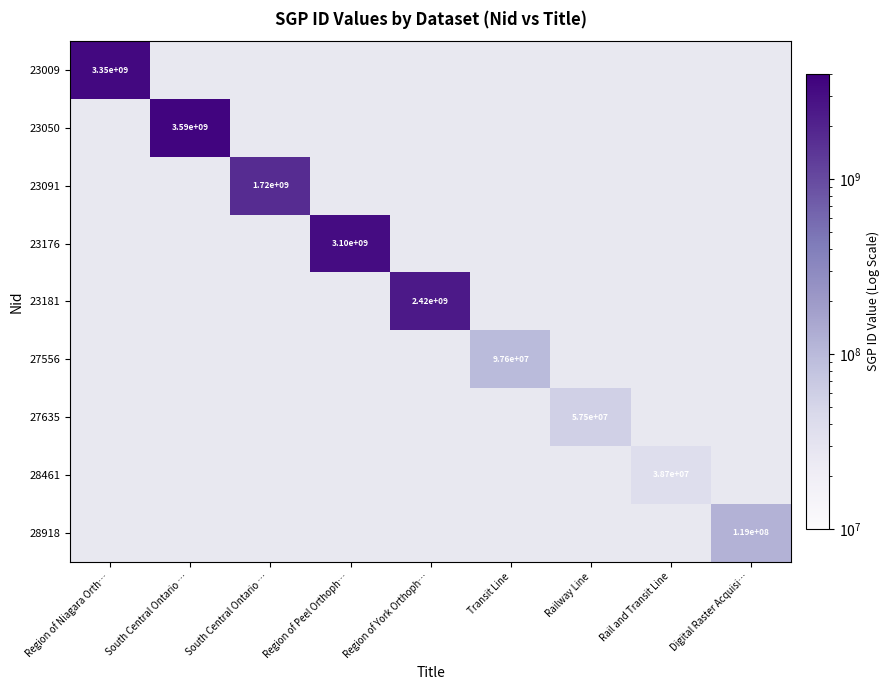

At which category does the chart reach its minimum across all series?

Rail and Transit Line